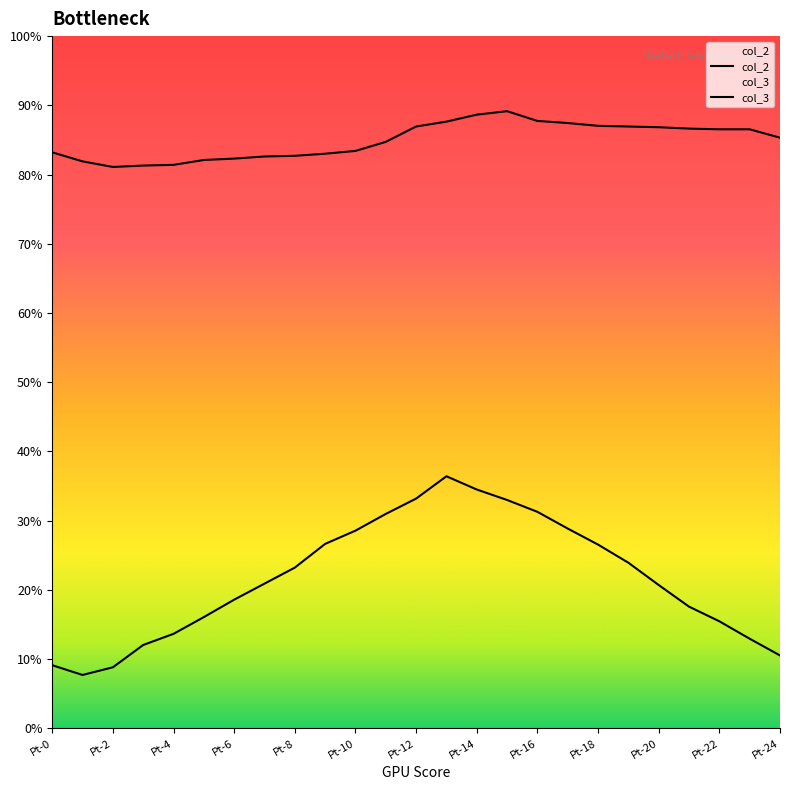

Does the chart display data point markers on the line(s)?

No